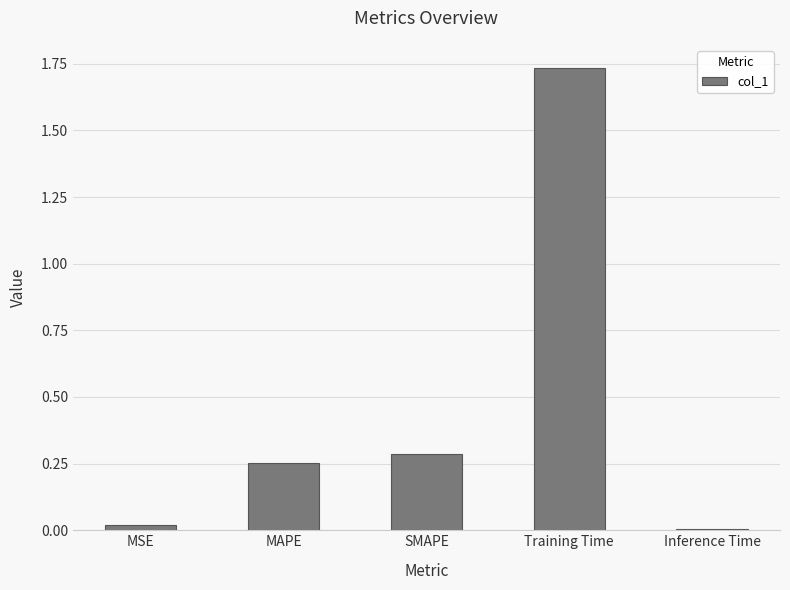

The value at Training Time is 0.5. True or false?

False